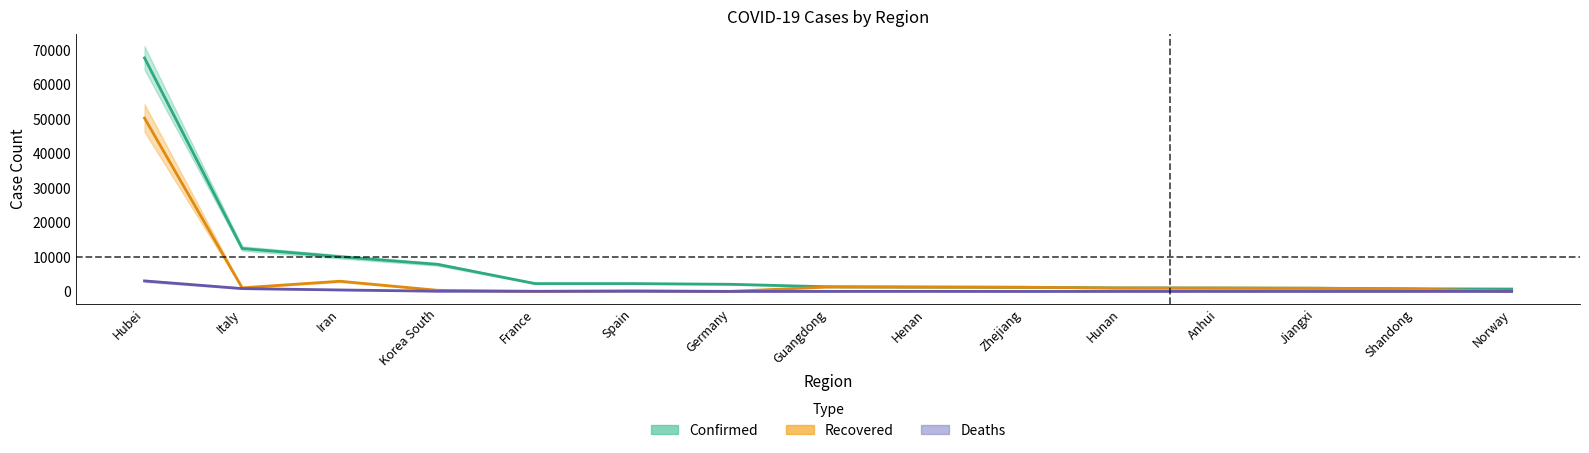

Is the value of Deaths at Anhui greater than the value of Confirmed at Germany?

No